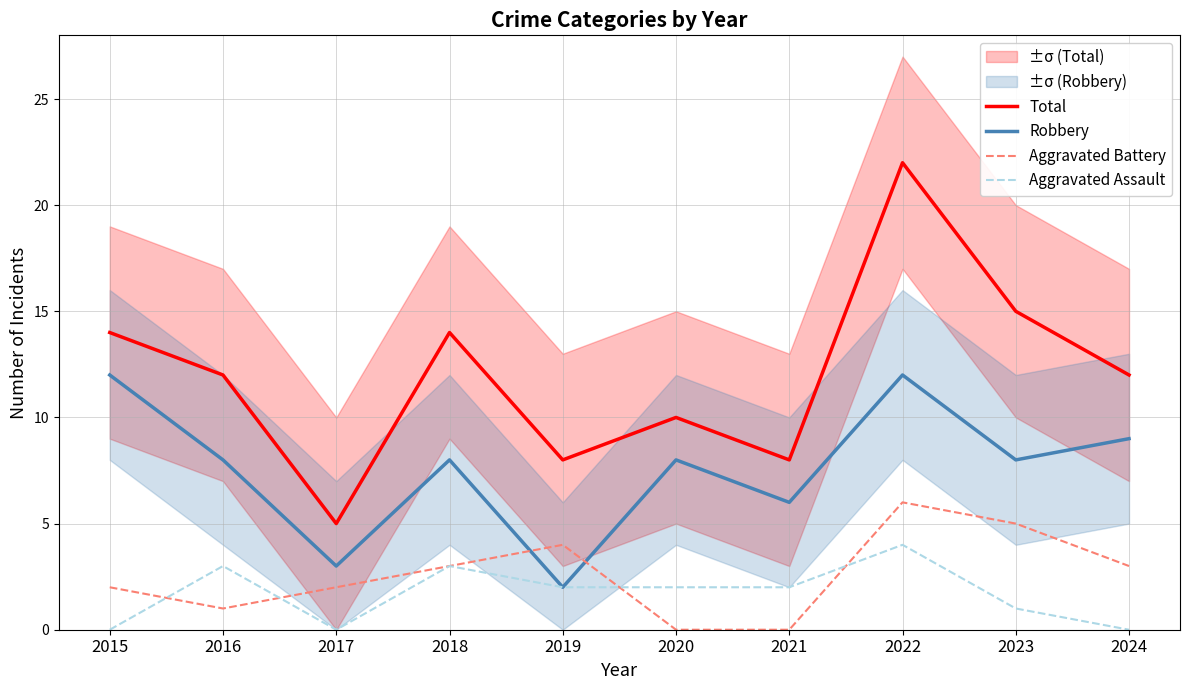

Count the number of data series in this chart.

4